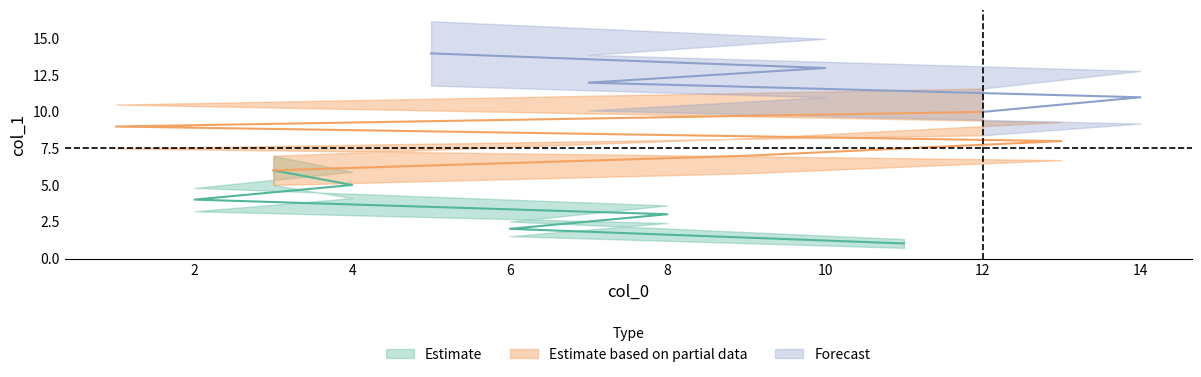

What is the sum of the Estimate values at 1 and 4?

14.0